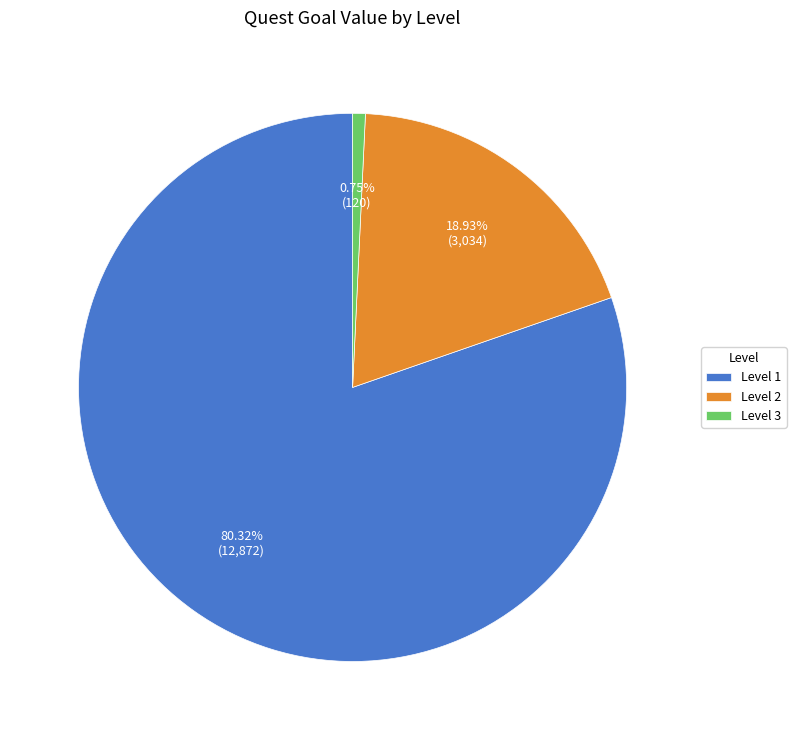

Does any single category account for the majority?

Yes